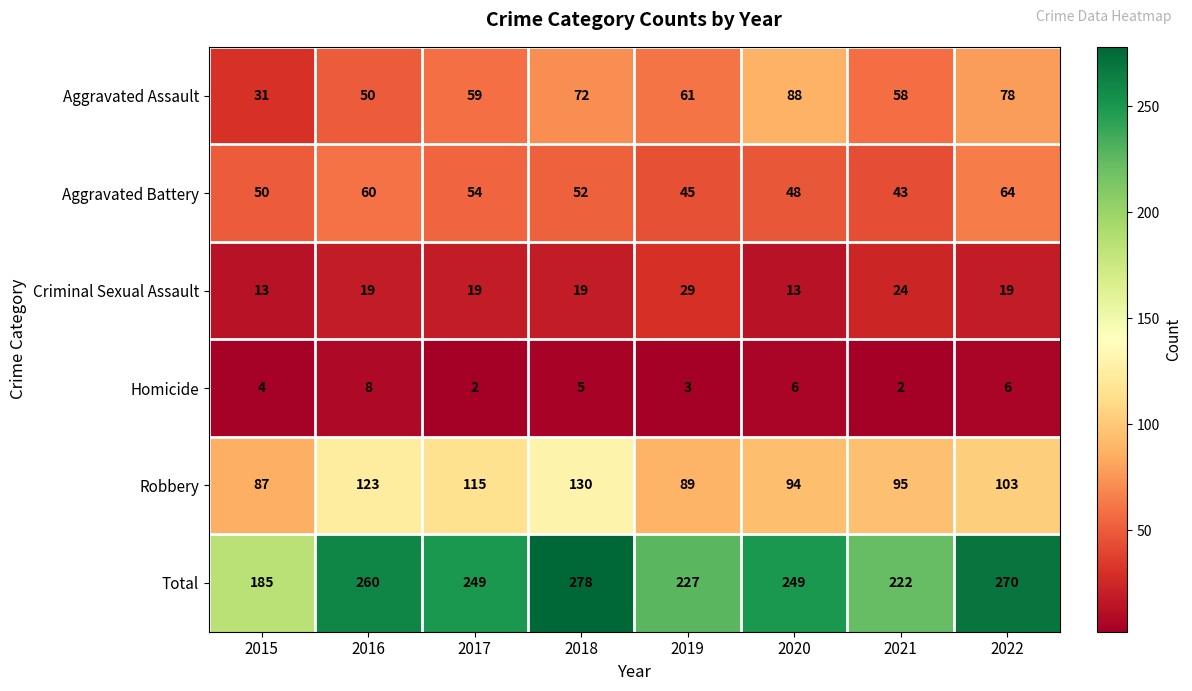

At which category is the sum across all series the highest?

2018